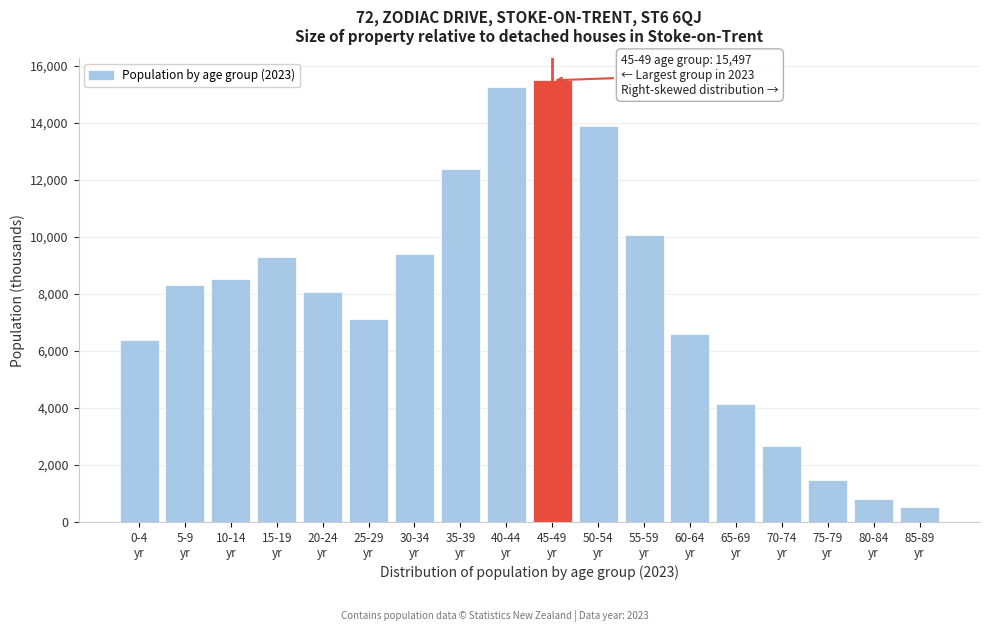

Reading left to right, transcribe all the data shown in this chart.

6383	8303	8522	9290	8055	7136	9389	12387	15258	15497	13897	10077	6612	4140	2659	1480	800	514